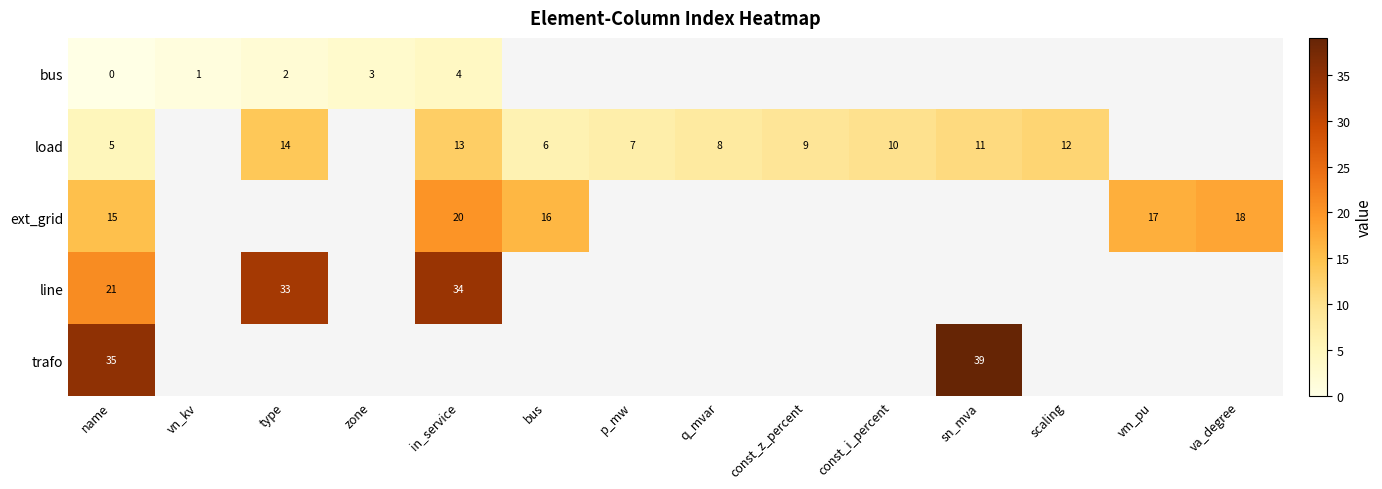

What is the greatest value displayed?

39.0